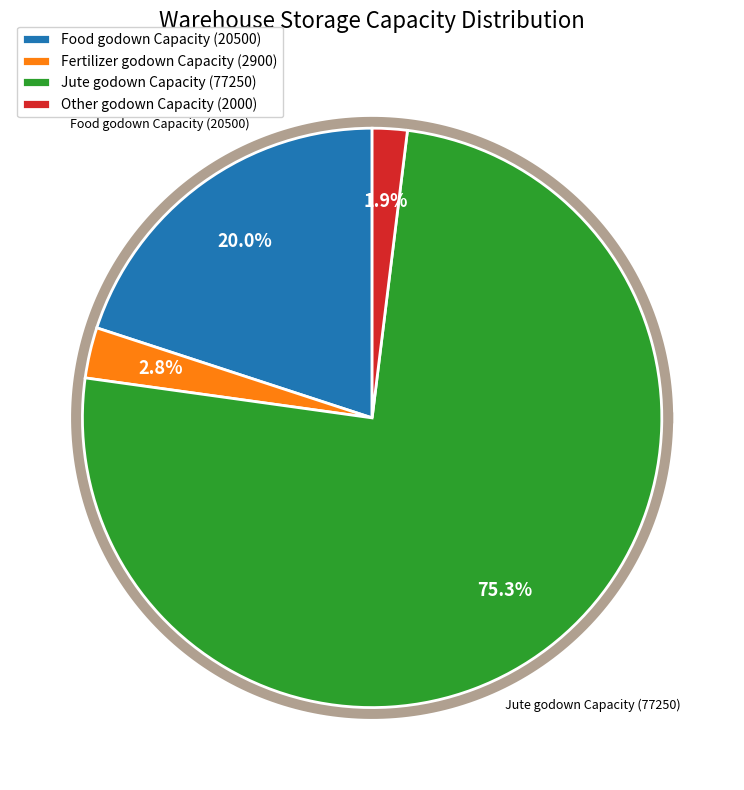

Rank the categories by value from highest to lowest.

Jute godown Capacity, Food godown Capacity, Fertilizer godown Capacity, Other godown Capacity